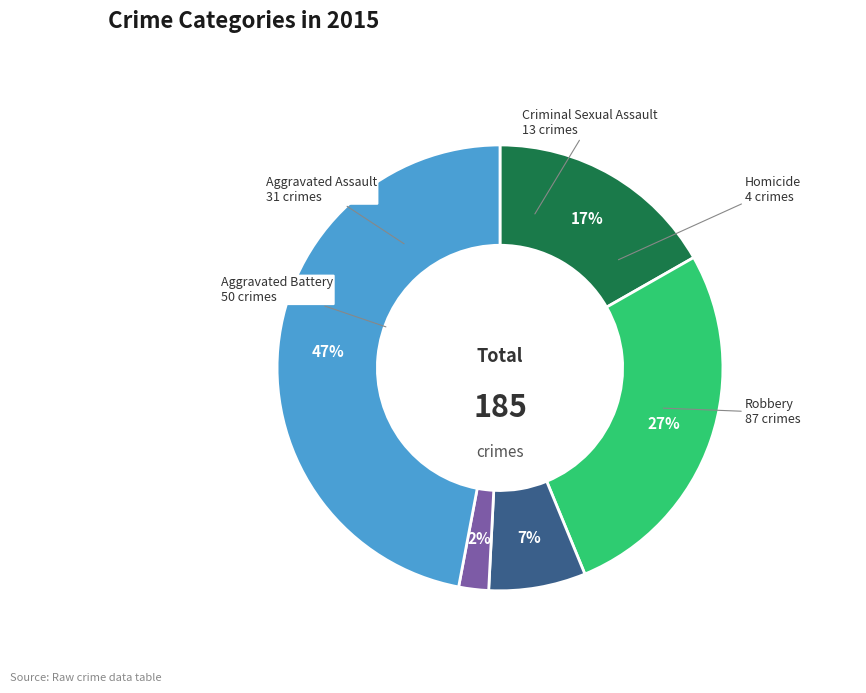

Which slice is the largest?

Robbery